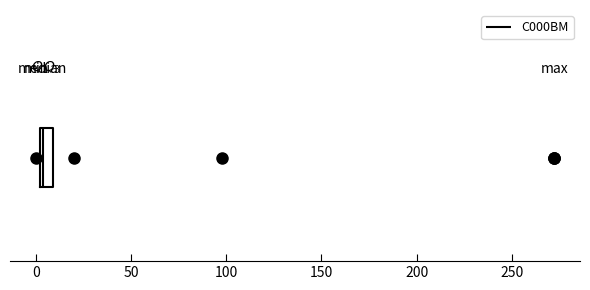

Where is the left edge of the box on the x-axis? The values are not printed on the chart, so give them approximately, as read against the axis.

0